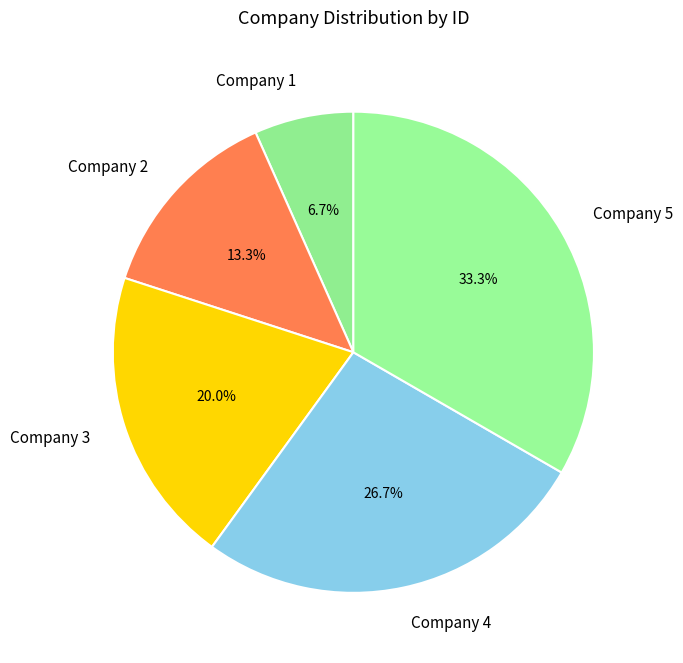

What is the largest slice in the pie chart?

Company 5